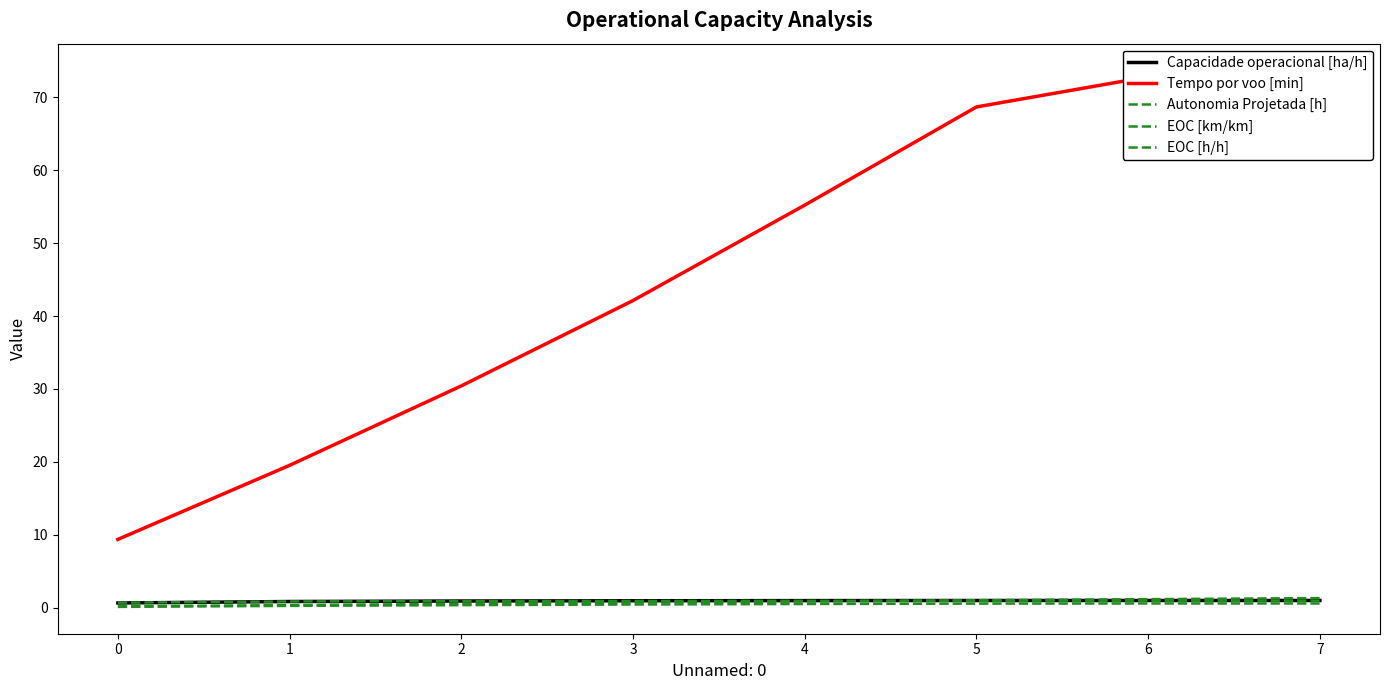

What is the average value of the Autonomia Projetada [h] series?

0.8